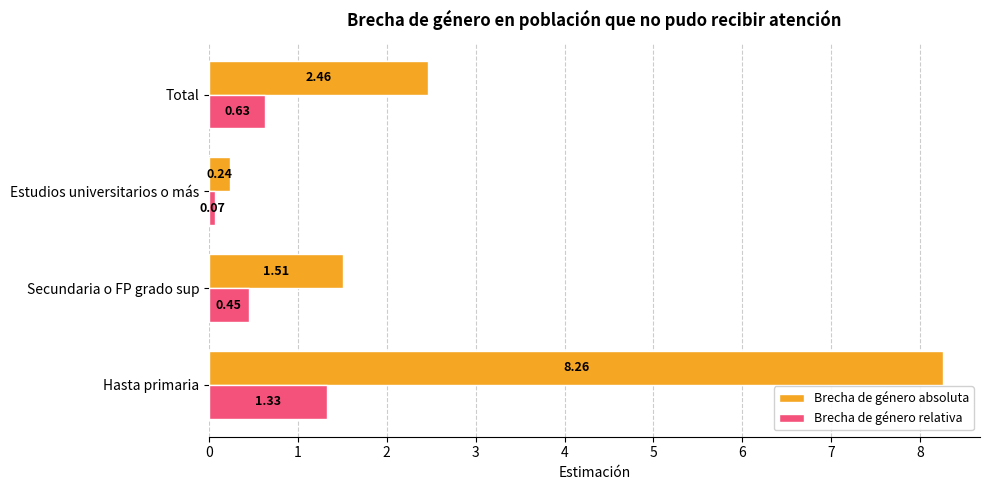

What is the spread (max minus min) of values at Secundaria o FP grado sup?

1.1